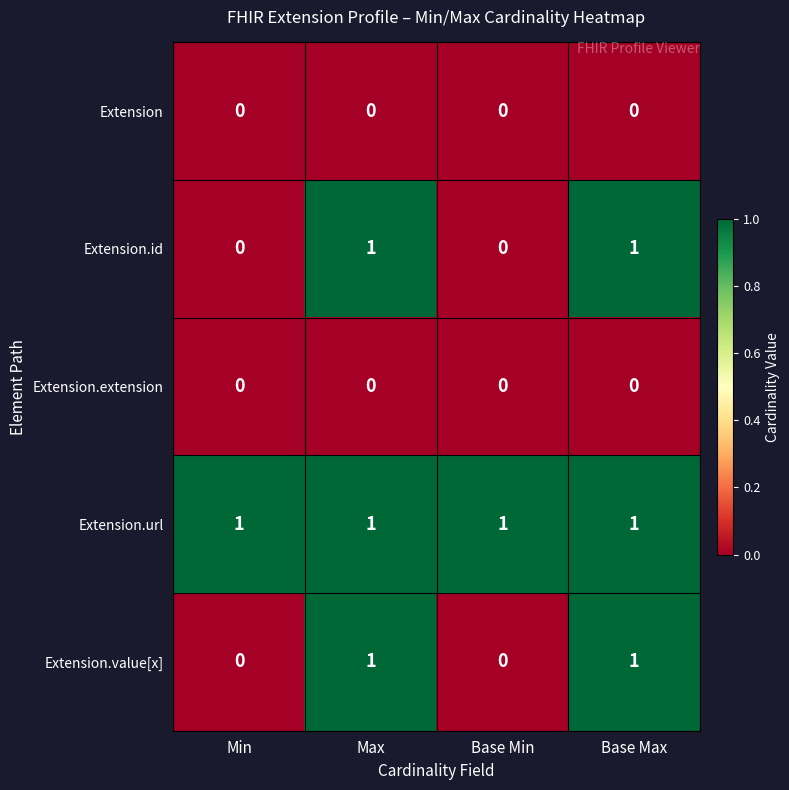

What is the spread (max minus min) of values at Base Max?

1